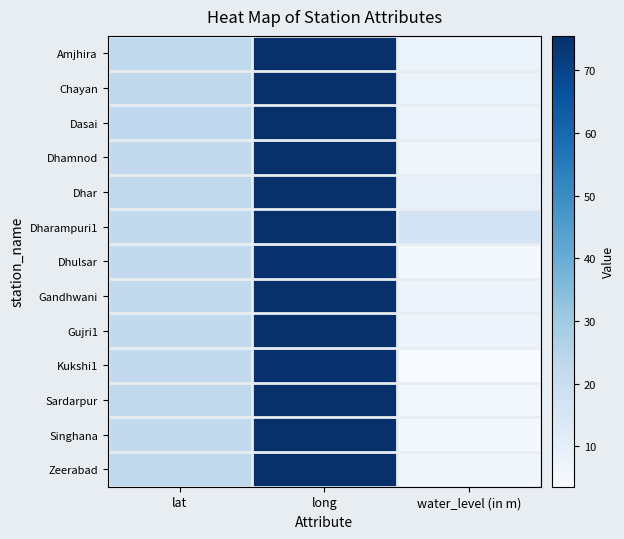

At which category is the sum across all series the highest?

long